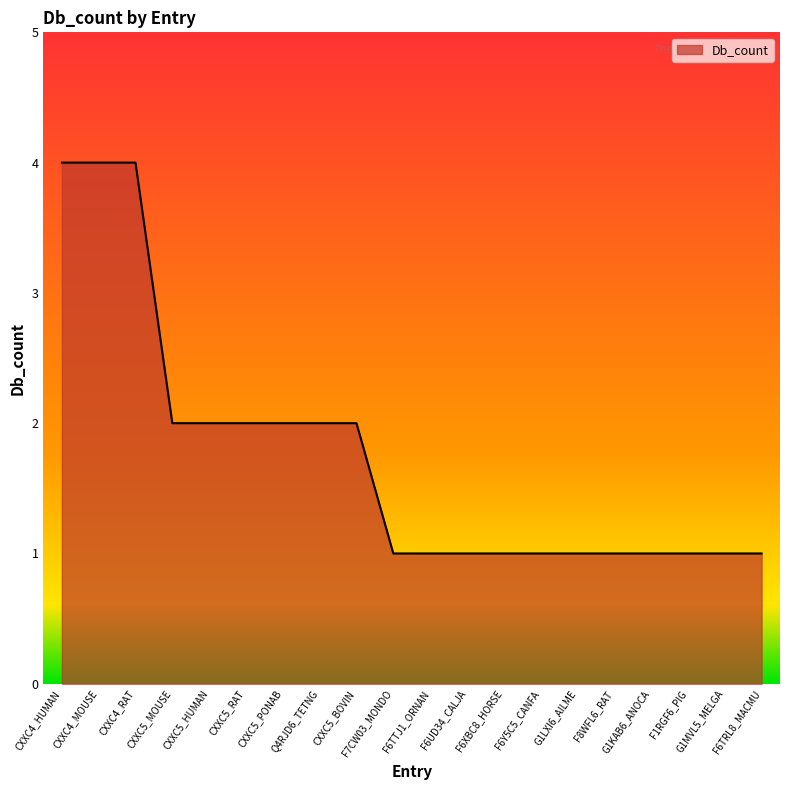

Reading left to right, list all the values displayed in this chart.

CXXC4_HUMAN=4	CXXC4_MOUSE=4	CXXC4_RAT=4	CXXC5_MOUSE=2	CXXC5_HUMAN=2	CXXC5_RAT=2	CXXC5_PONAB=2	Q4RJD6_TETNG=2	CXXC5_BOVIN=2	F7CW03_MONDO=1	F6TTJ1_ORNAN=1	F6UD34_CALJA=1	F6XBC8_HORSE=1	F6Y5C5_CANFA=1	G1LXI6_AILME=1	F8WFL6_RAT=1	G1KAB6_ANOCA=1	F1RGF6_PIG=1	G1MVL5_MELGA=1	F6TRL8_MACMU=1